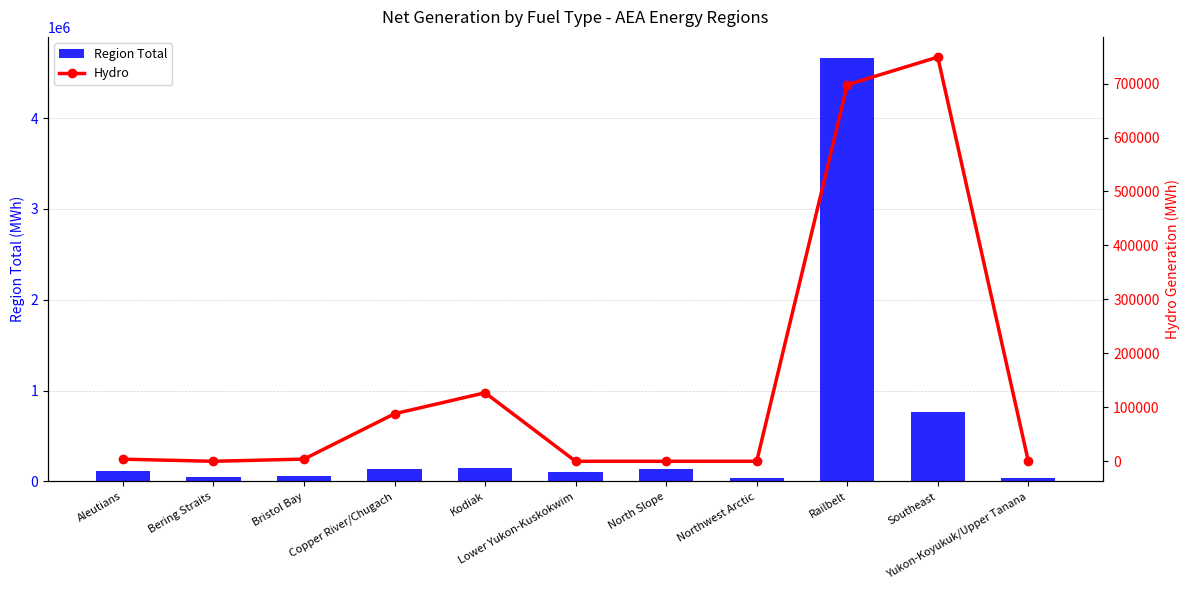

How many distinct data groups are displayed?

2